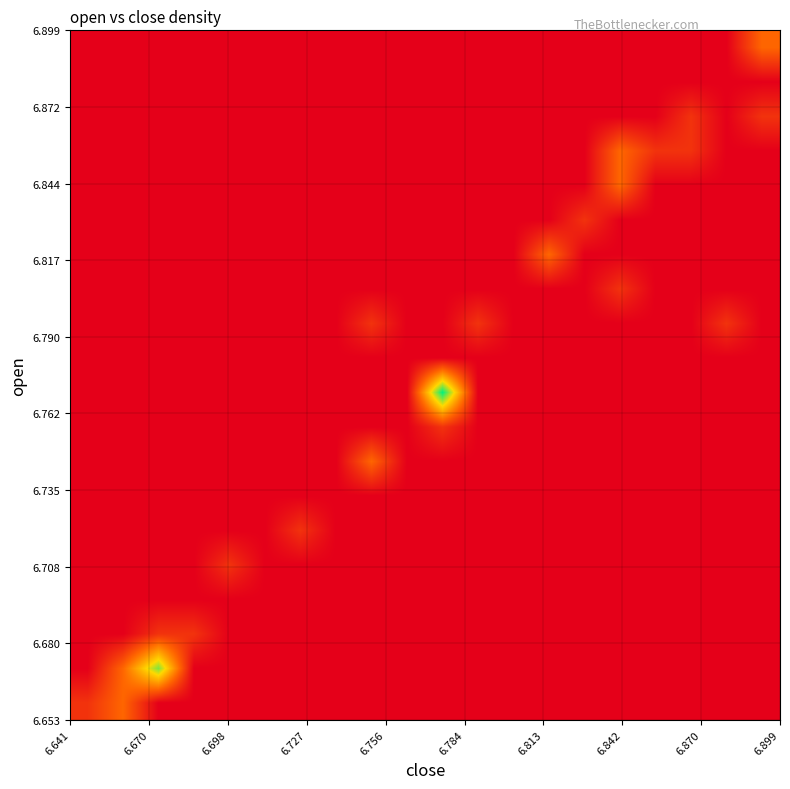

At how many categories does at least one series exceed 2?

2